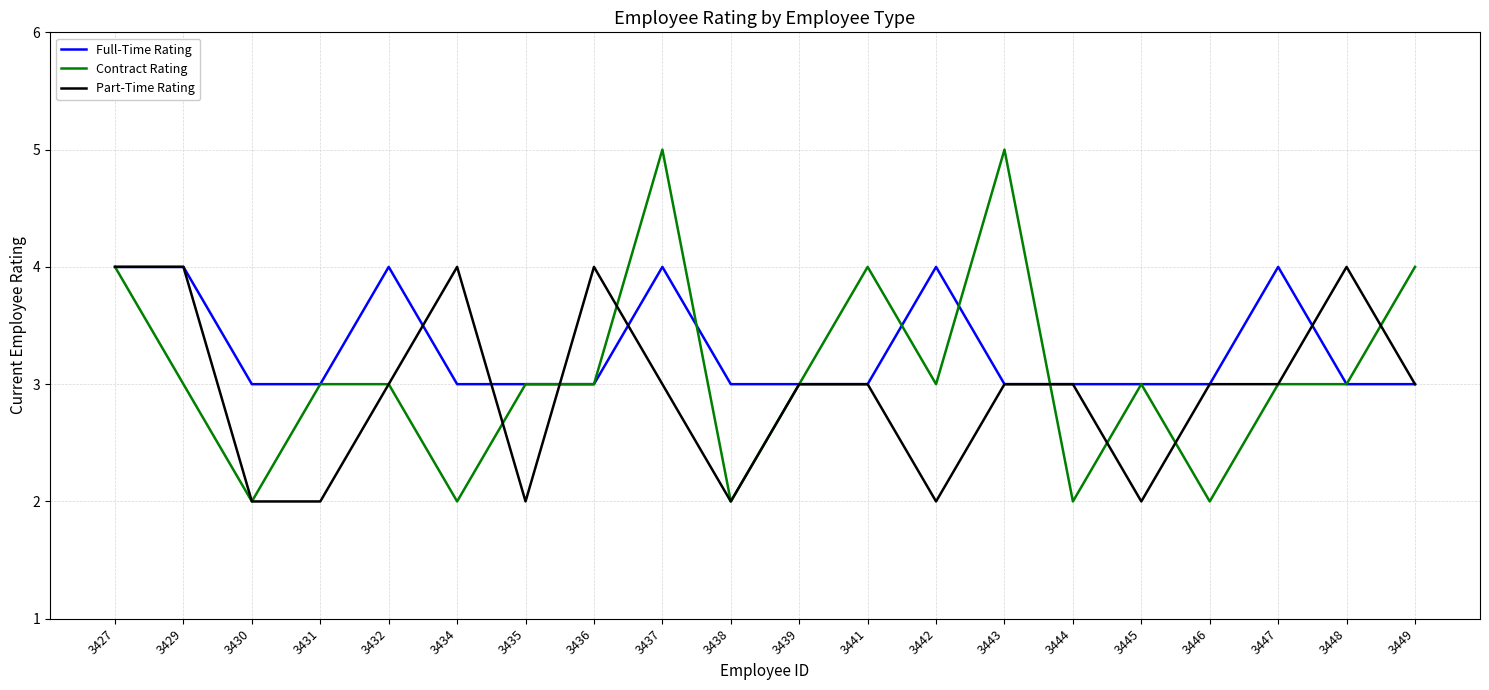

What is the maximum value shown in the chart?

5